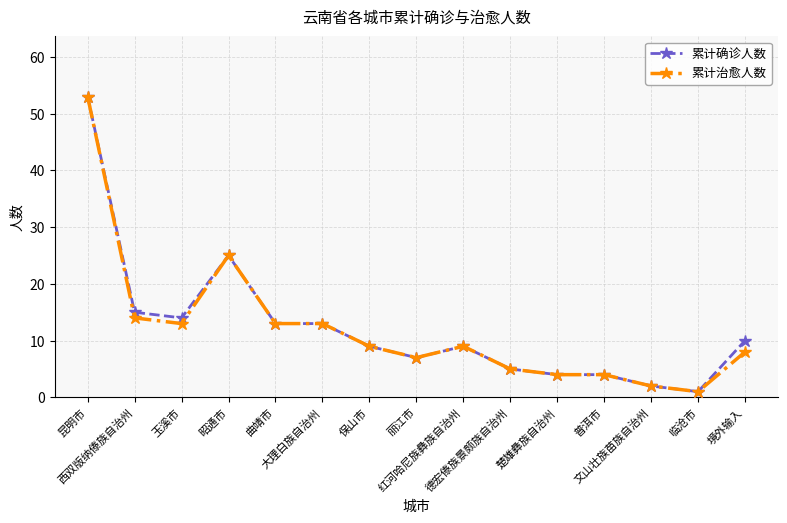

True or false: 累计确诊人数 has more than 0 interior local peaks.

True